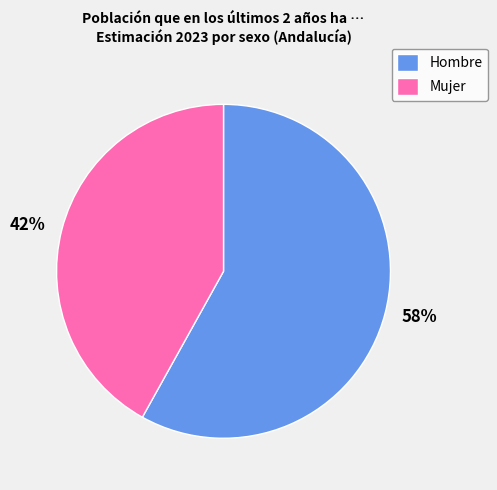

To the nearest percent, what percentage of the pie is Mujer?

42%